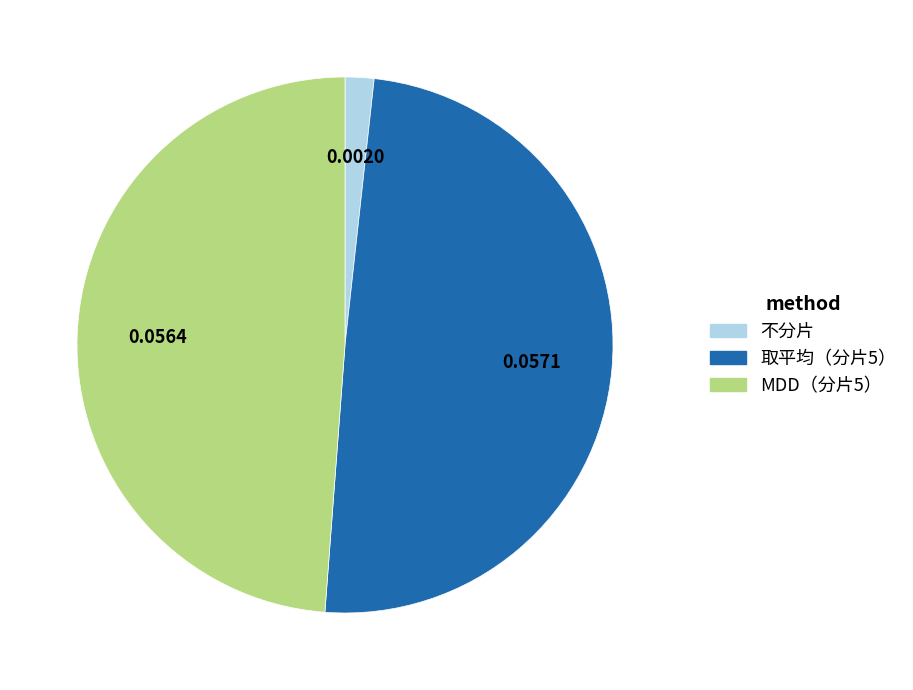

Combined, do 取平均（分片5） and MDD（分片5） account for over 50%?

Yes